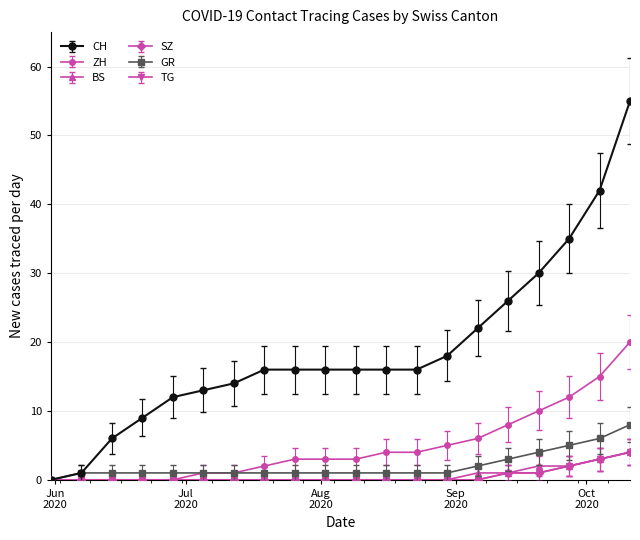

Does the chart have visible grid lines?

Yes